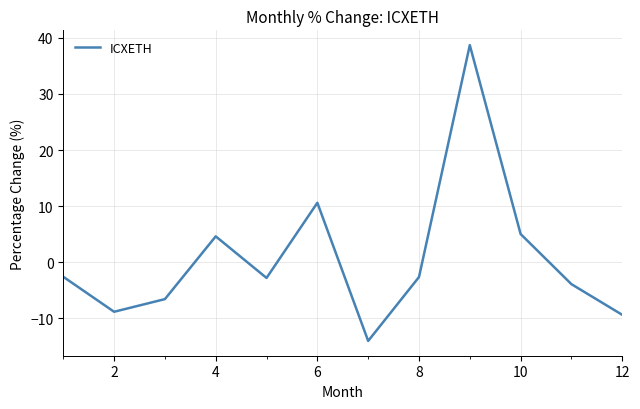

What is the smallest value displayed?

-14.0